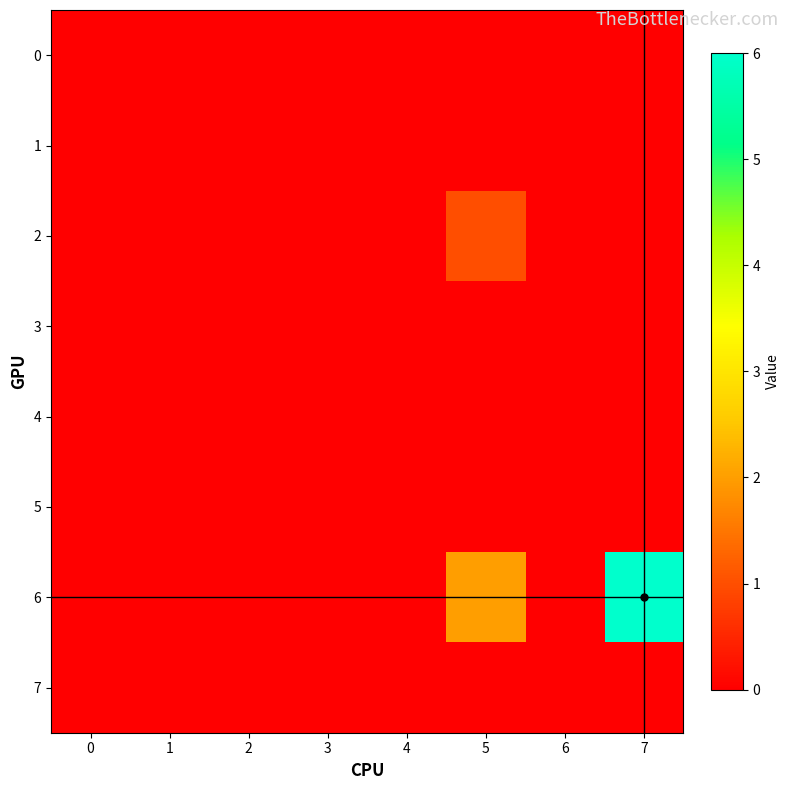

Rank the series at 0 from highest to lowest value.

0, 1, 2, 3, 4, 5, 6, 7